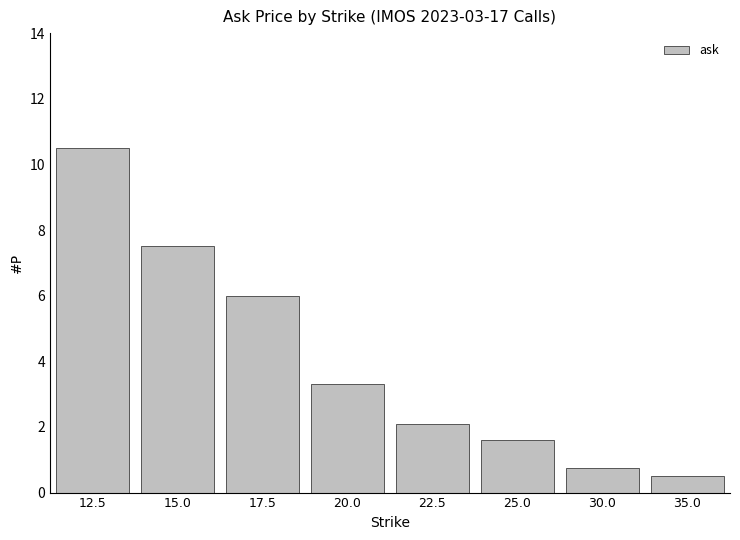

List the labels in order of value, smallest first.

35.0, 30.0, 25.0, 22.5, 20.0, 17.5, 15.0, 12.5